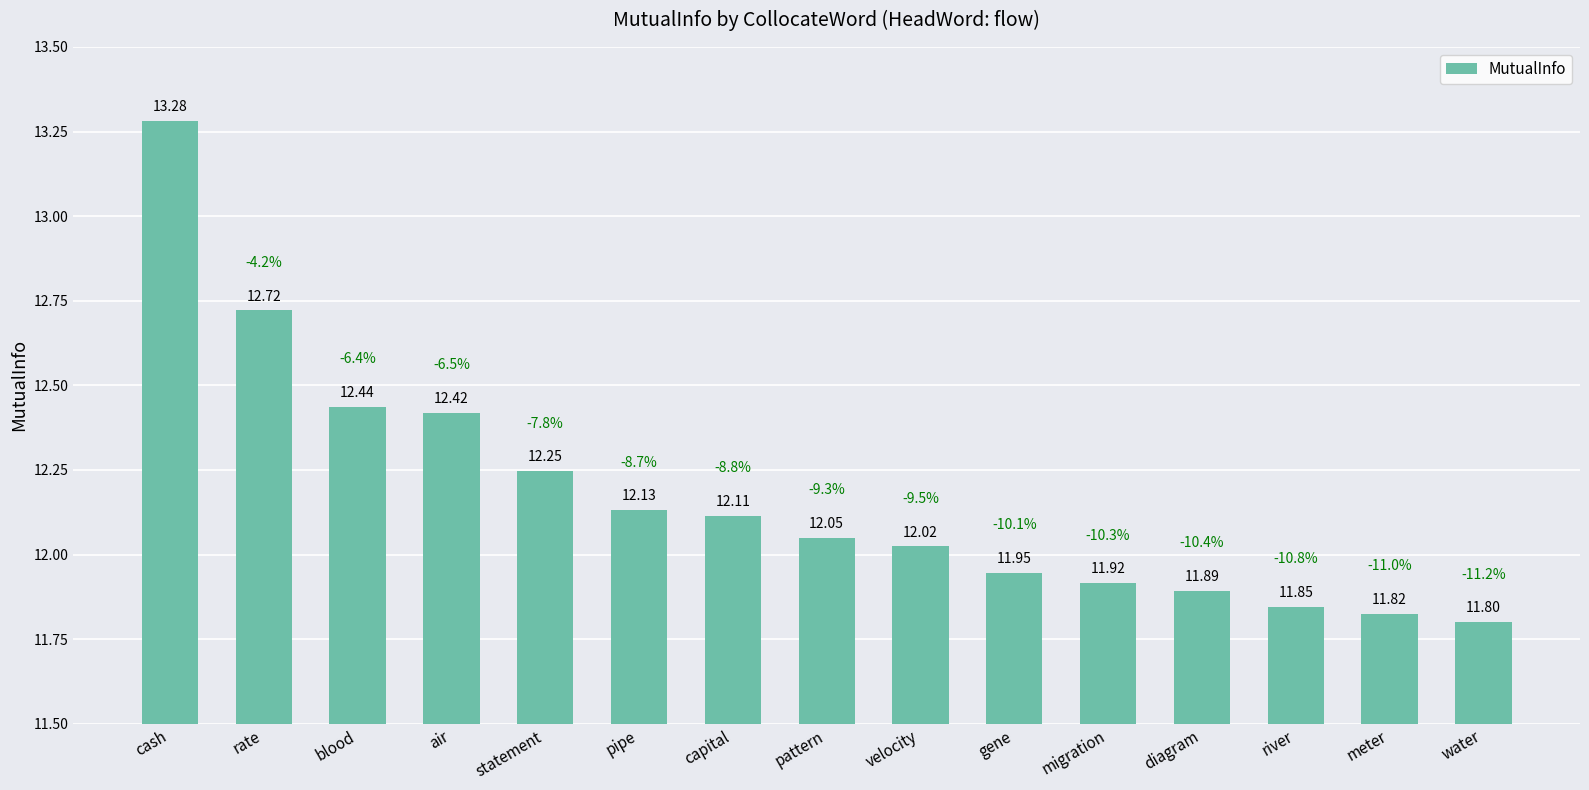

Rank the categories by value from highest to lowest.

cash, rate, blood, air, statement, pipe, capital, pattern, velocity, gene, migration, diagram, river, meter, water